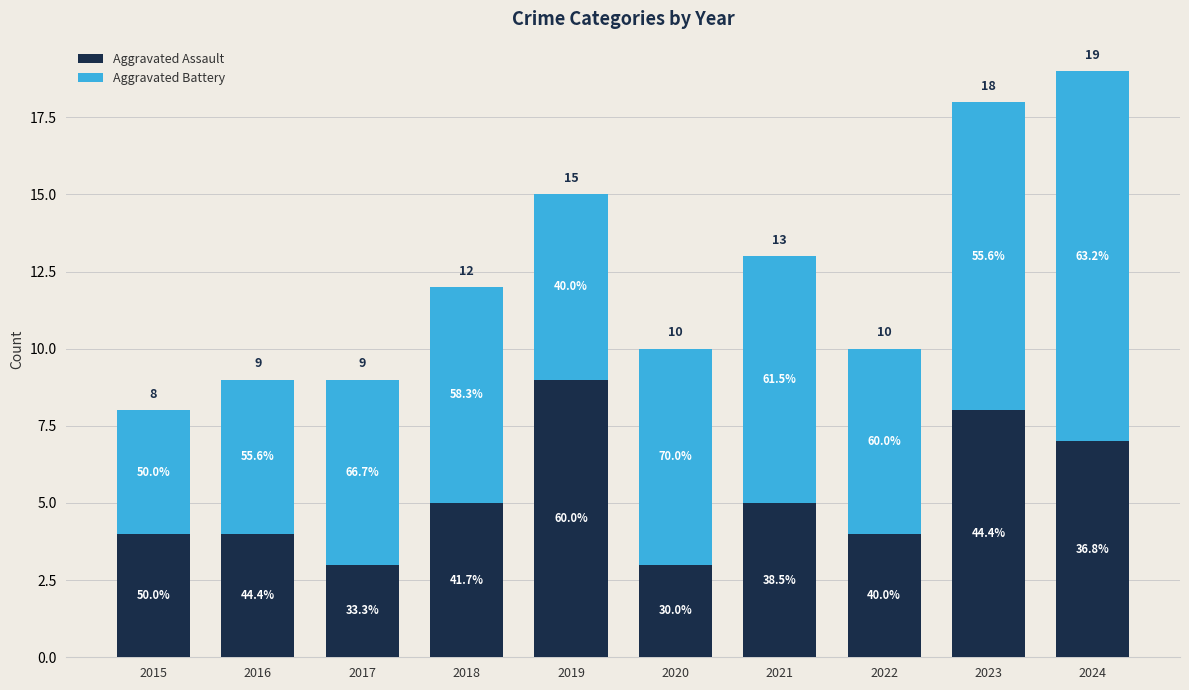

What is the sum of all Aggravated Assault values?

52